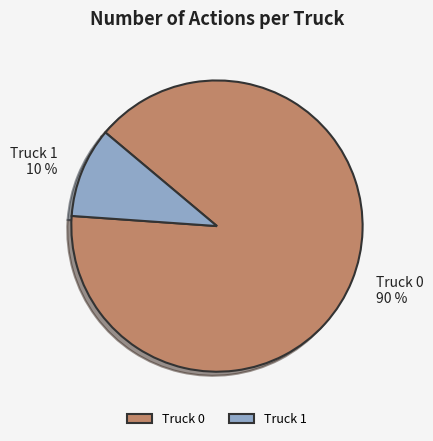

Count the number of slices in the pie.

2